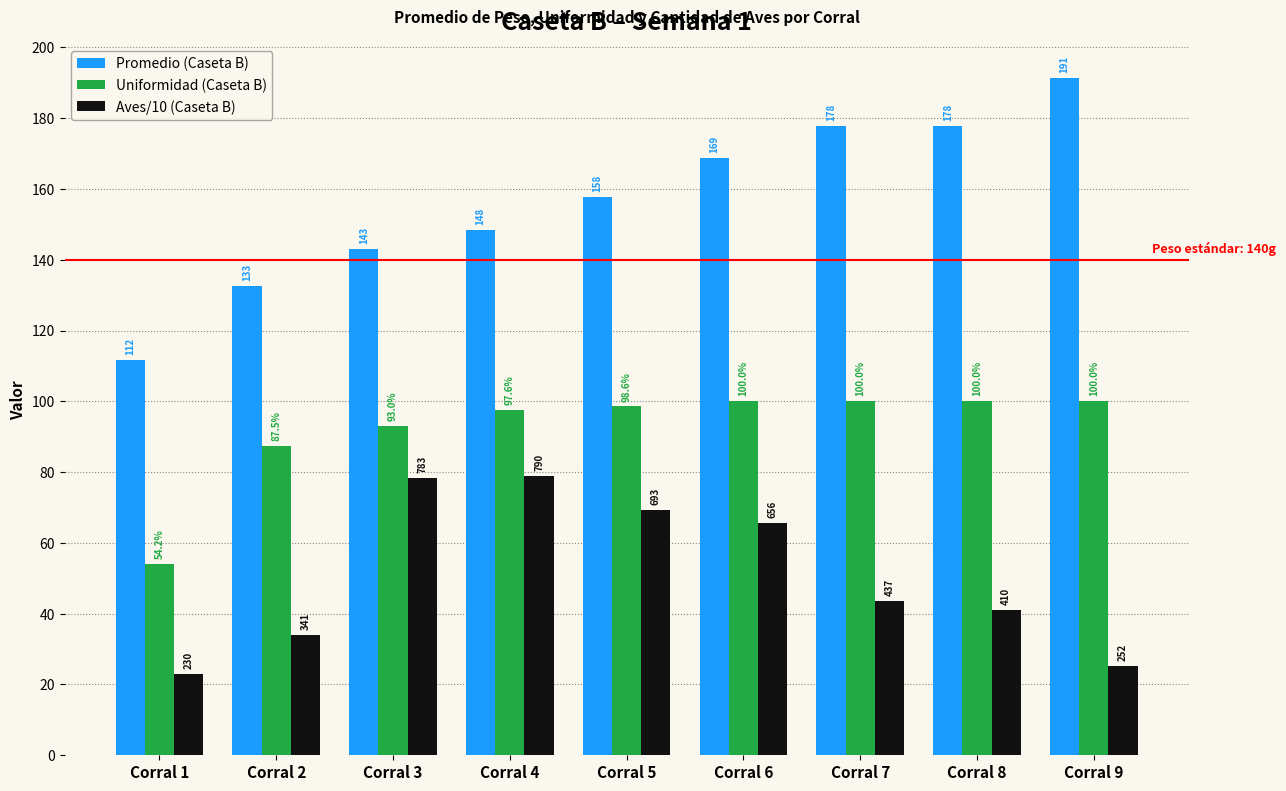

What is the smallest value displayed?

23.0